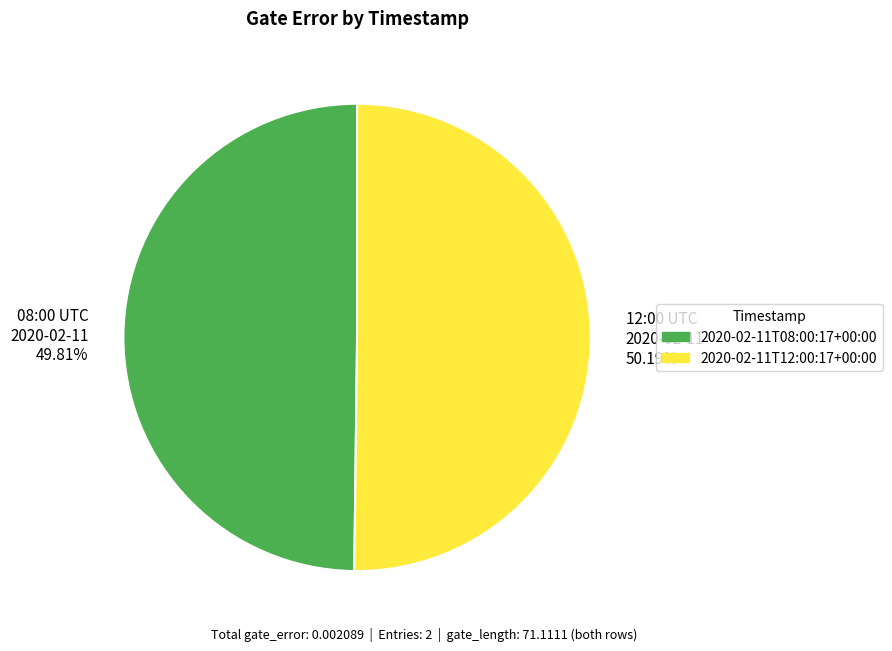

To the nearest percent, what is the average slice percentage?

50%